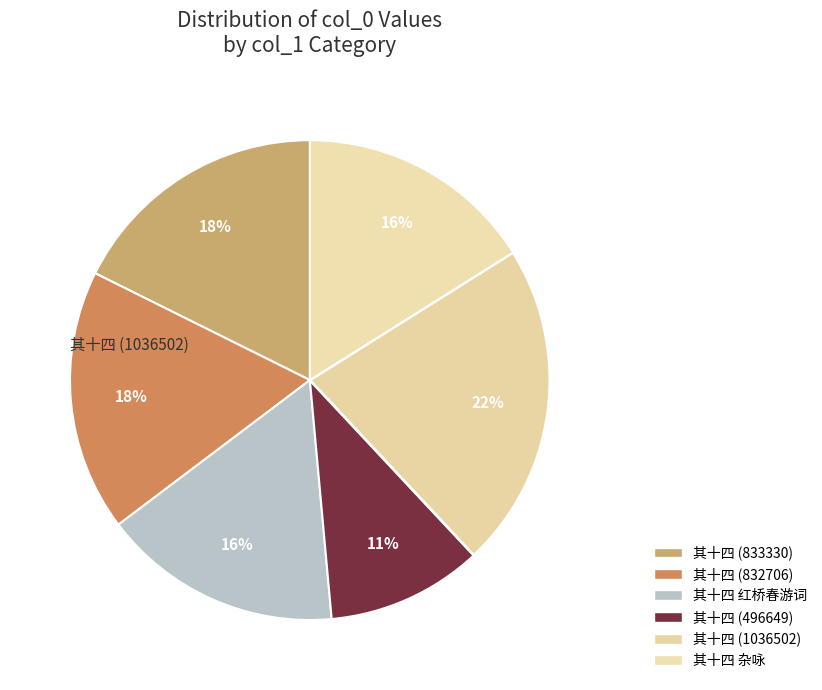

How many slices are in this pie chart?

6